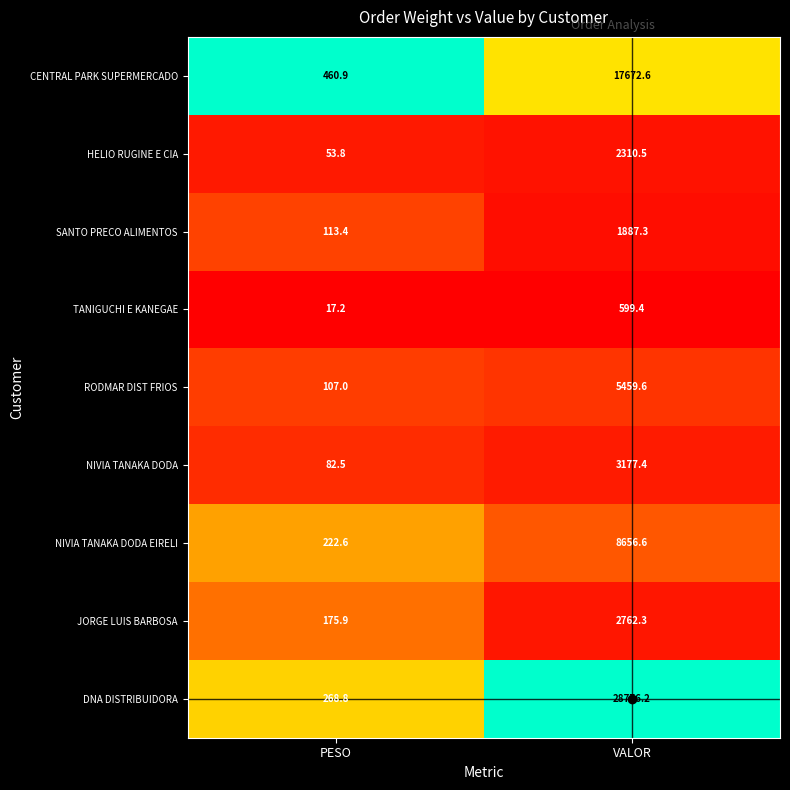

Which series changed the most between PESO and VALOR?

DNA DISTRIBUIDORA